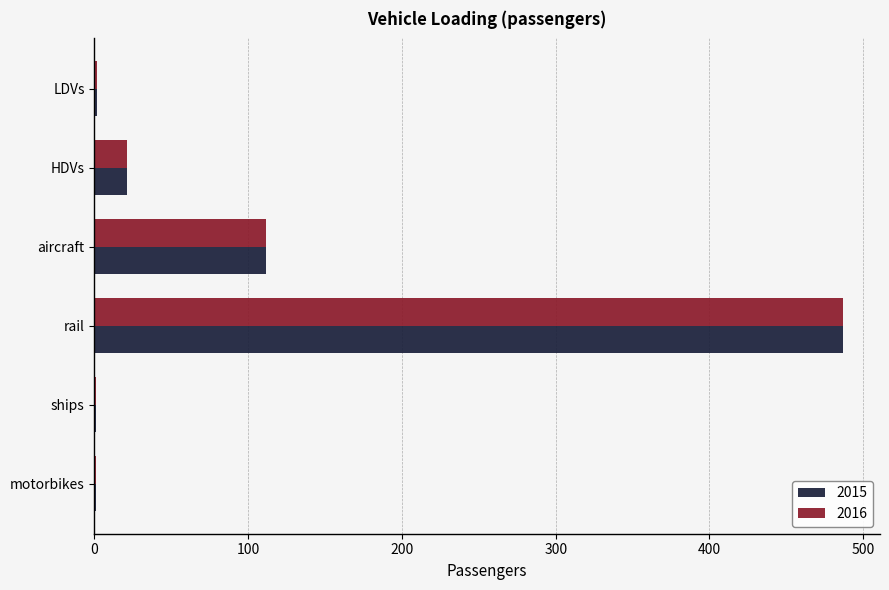

At which category is the sum across all series the highest?

rail